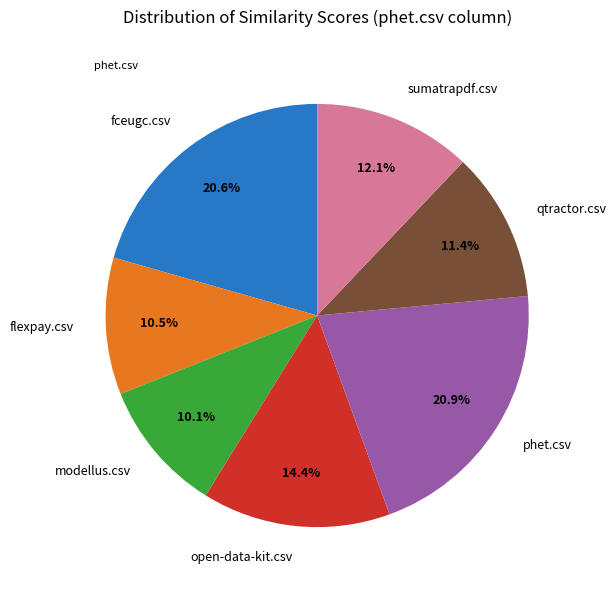

How many segments does this pie chart have?

7